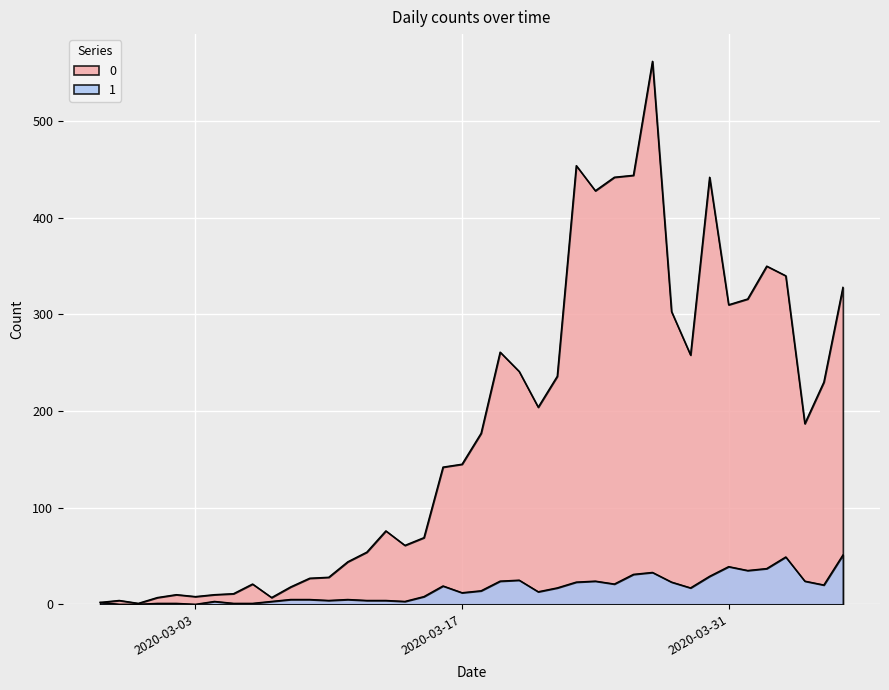

Which category has the lowest value in the 0 series?

2020-02-29